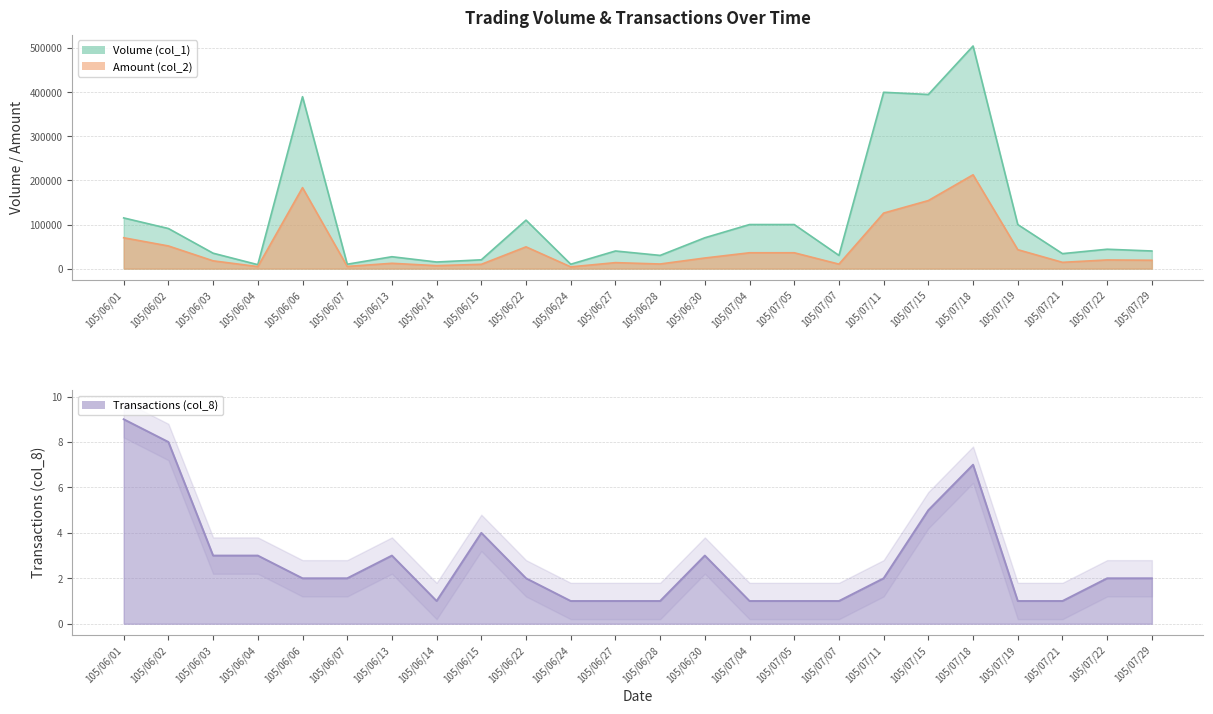

Reading left to right, what are all the values shown in this chart?

Volume (col_1): 105/06/01=115000	105/06/02=91000	105/06/03=35000	105/06/04=9000	105/06/06=390000	105/06/07=10000	105/06/13=27000	105/06/14=15000	105/06/15=20000	105/06/22=110000	105/06/24=10000	105/06/27=40000	105/06/28=30000	105/06/30=70000	105/07/04=100000	105/07/05=100000	105/07/07=30000	105/07/11=400000	105/07/15=395000	105/07/18=505000	105/07/19=100000	105/07/21=34000	105/07/22=44000	105/07/29=40000
Amount (col_2): 105/06/01=70020	105/06/02=51430	105/06/03=17700	105/06/04=4610	105/06/06=183700	105/06/07=4950	105/06/13=12100	105/06/14=6750	105/06/15=9800	105/06/22=49400	105/06/24=4000	105/06/27=13600	105/06/28=10500	105/06/30=24100	105/07/04=36000	105/07/05=36000	105/07/07=10200	105/07/11=126000	105/07/15=154400	105/07/18=212840	105/07/19=43000	105/07/21=14280	105/07/22=19700	105/07/29=19020
Transactions (col_8): 105/06/01=9	105/06/02=8	105/06/03=3	105/06/04=3	105/06/06=2	105/06/07=2	105/06/13=3	105/06/14=1	105/06/15=4	105/06/22=2	105/06/24=1	105/06/27=1	105/06/28=1	105/06/30=3	105/07/04=1	105/07/05=1	105/07/07=1	105/07/11=2	105/07/15=5	105/07/18=7	105/07/19=1	105/07/21=1	105/07/22=2	105/07/29=2